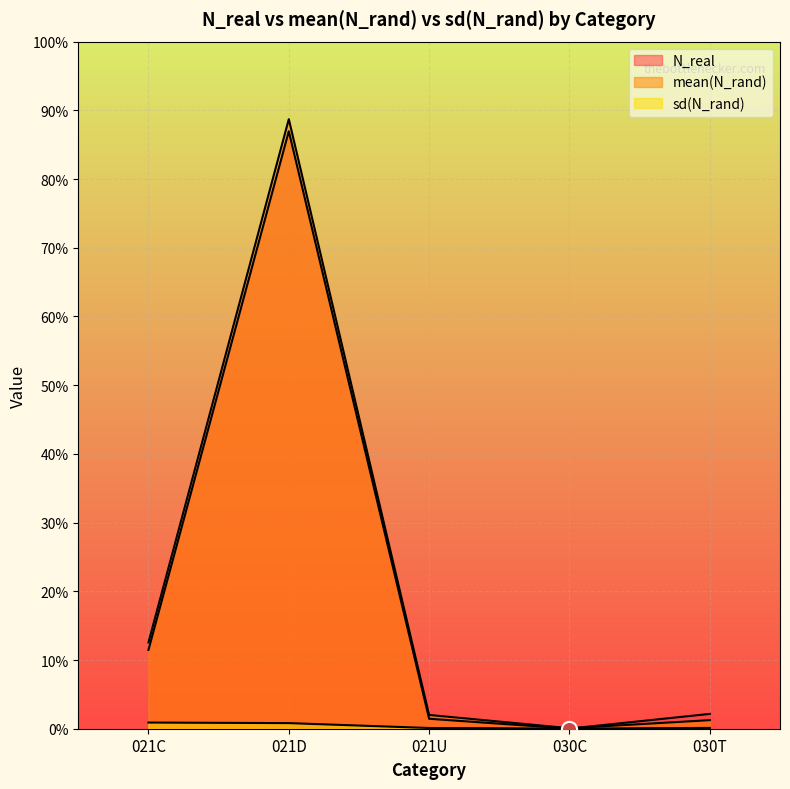

At which category is the sum across all series the highest?

021D